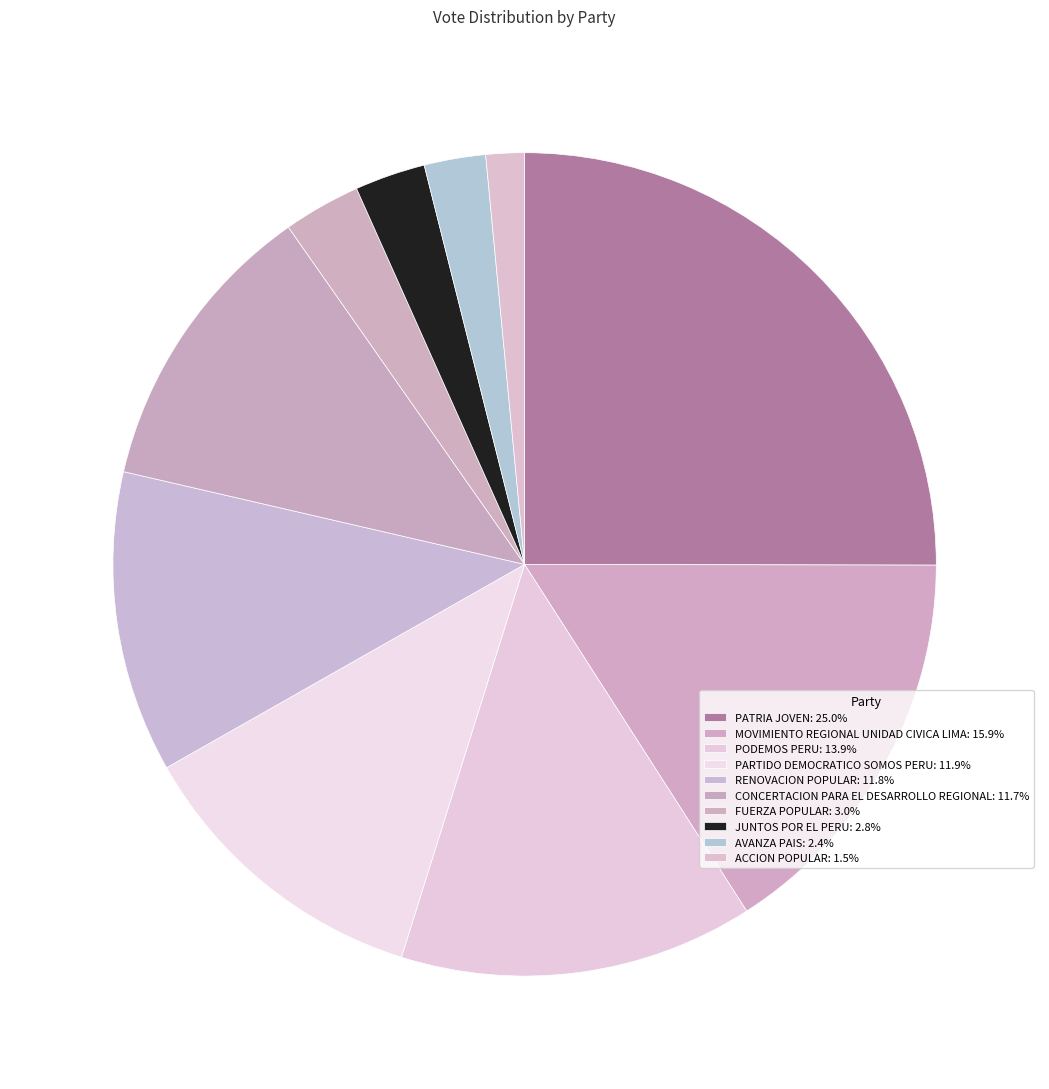

How many segments does this pie chart have?

10